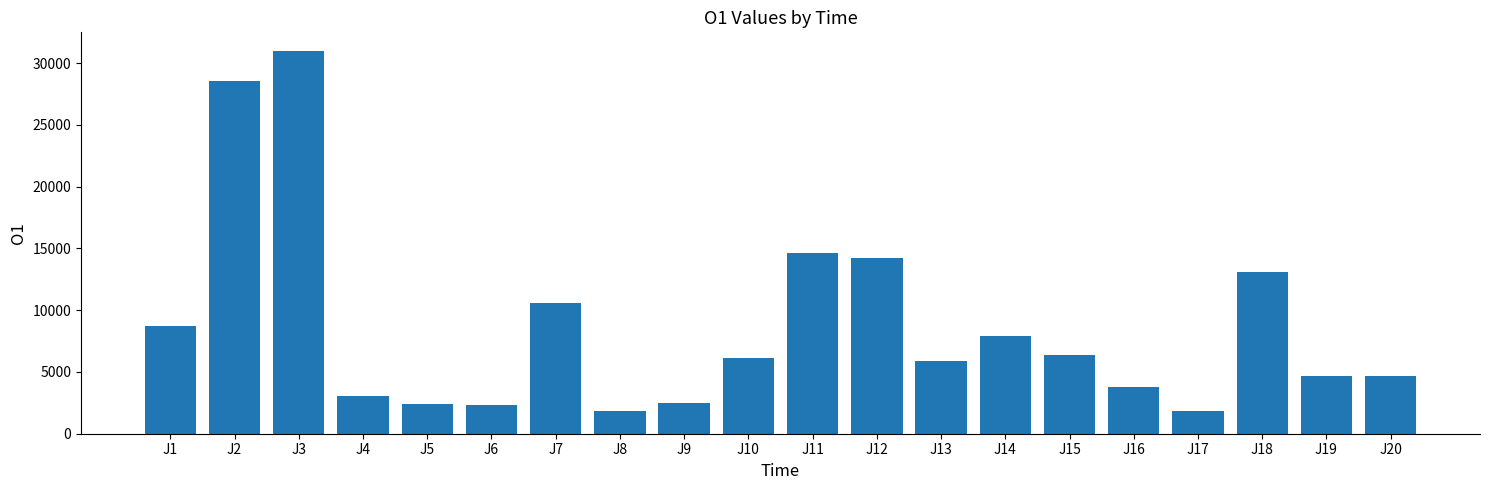

Which label corresponds to the largest value in the chart?

J3